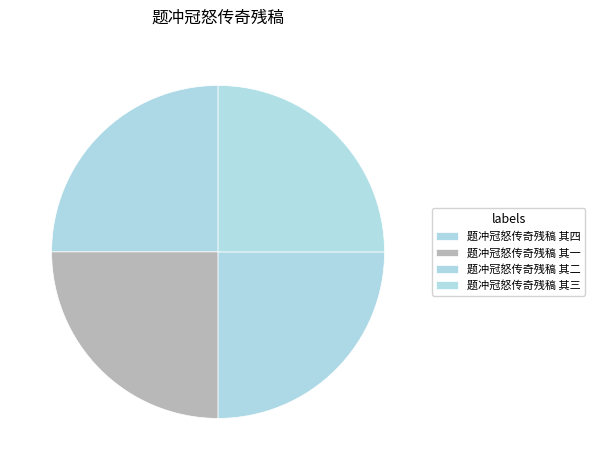

How many slices are in this pie chart?

4